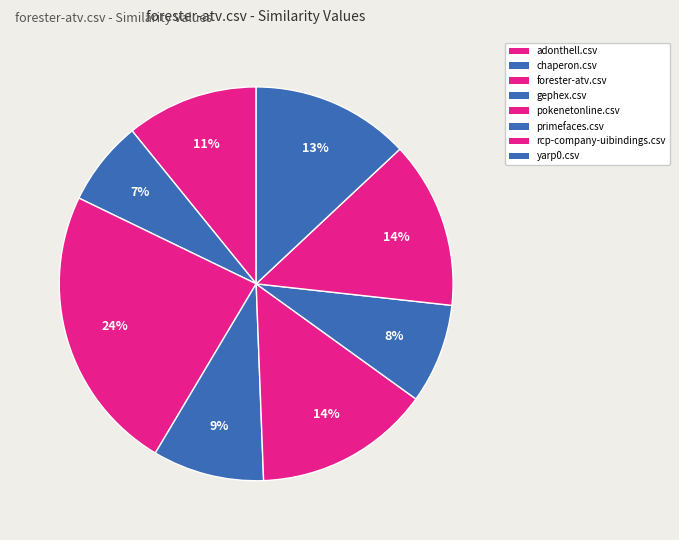

To the nearest percent, what is the average slice percentage?

12%